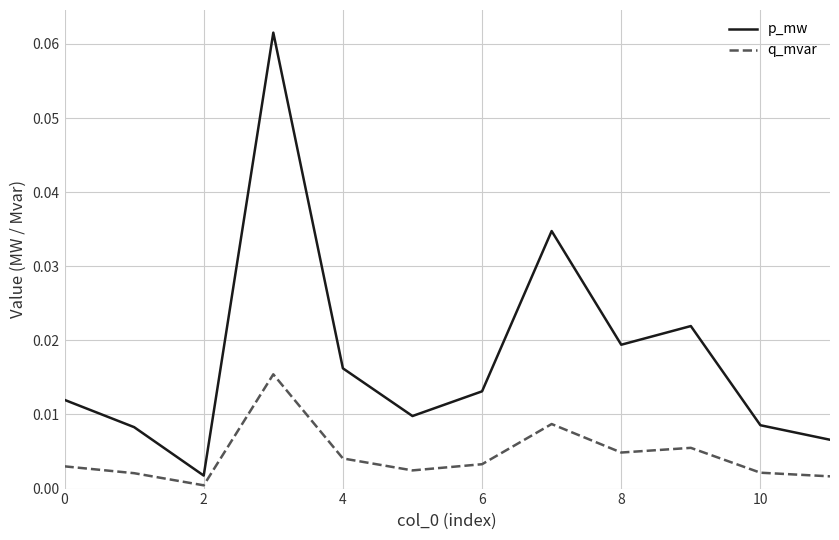

True or false: q_mvar and p_mw intersect in this chart.

False